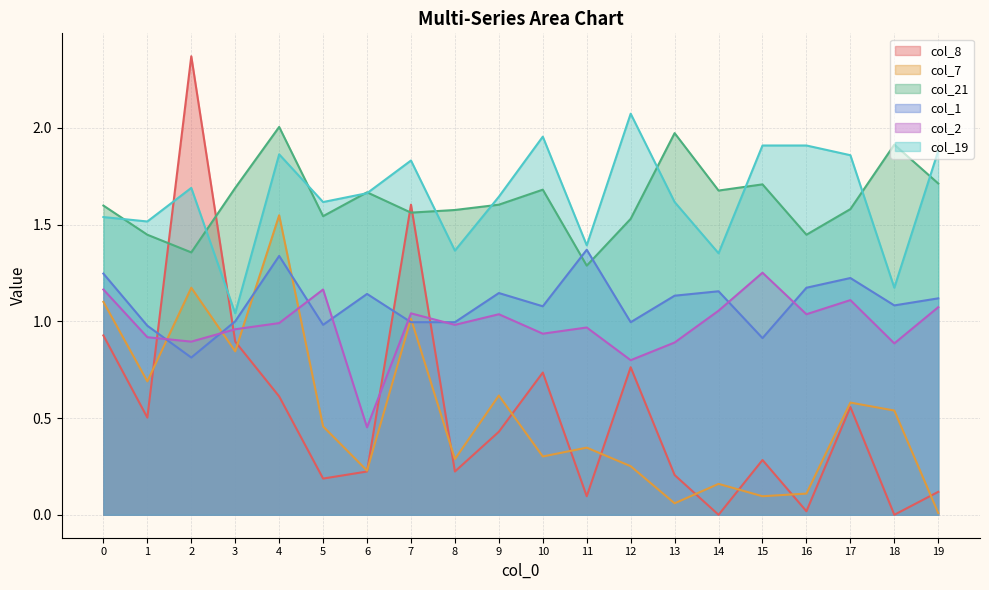

What is the difference between the col_8 values at 17 and 14?

0.6